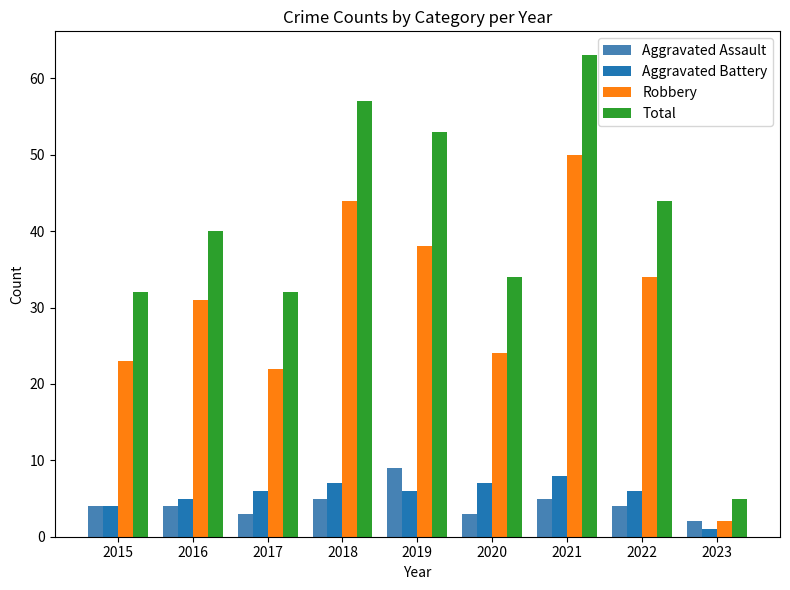

What is the total value across all series at 2019?

106